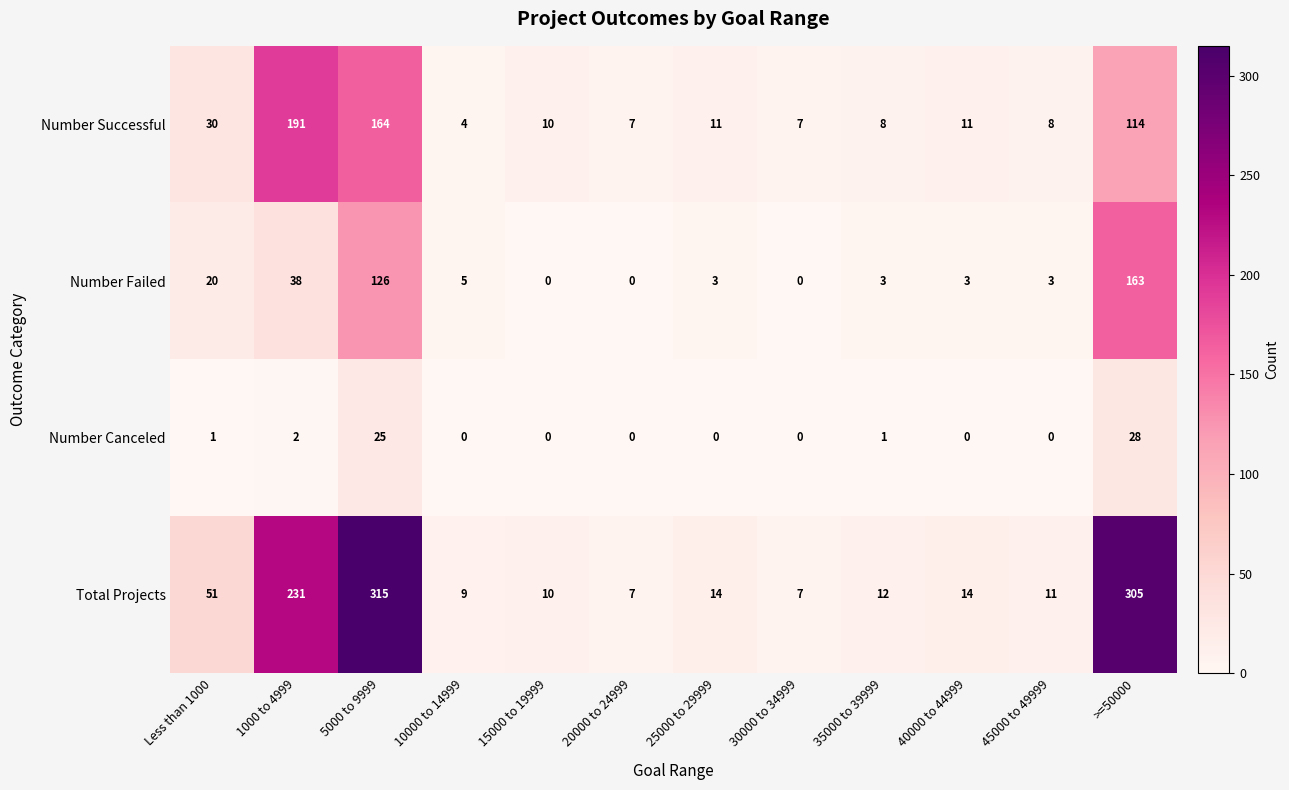

List the series in order of their overall mean, highest first.

Total Projects, Number Successful, Number Failed, Number Canceled